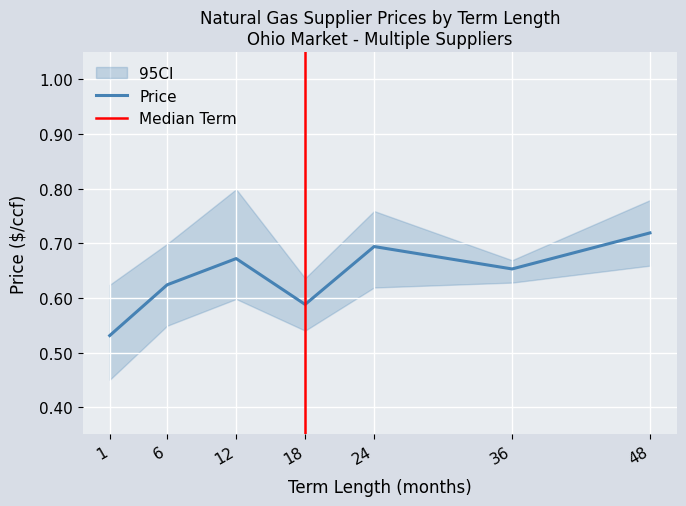

True or false: Price and Price_lower intersect in this chart.

False